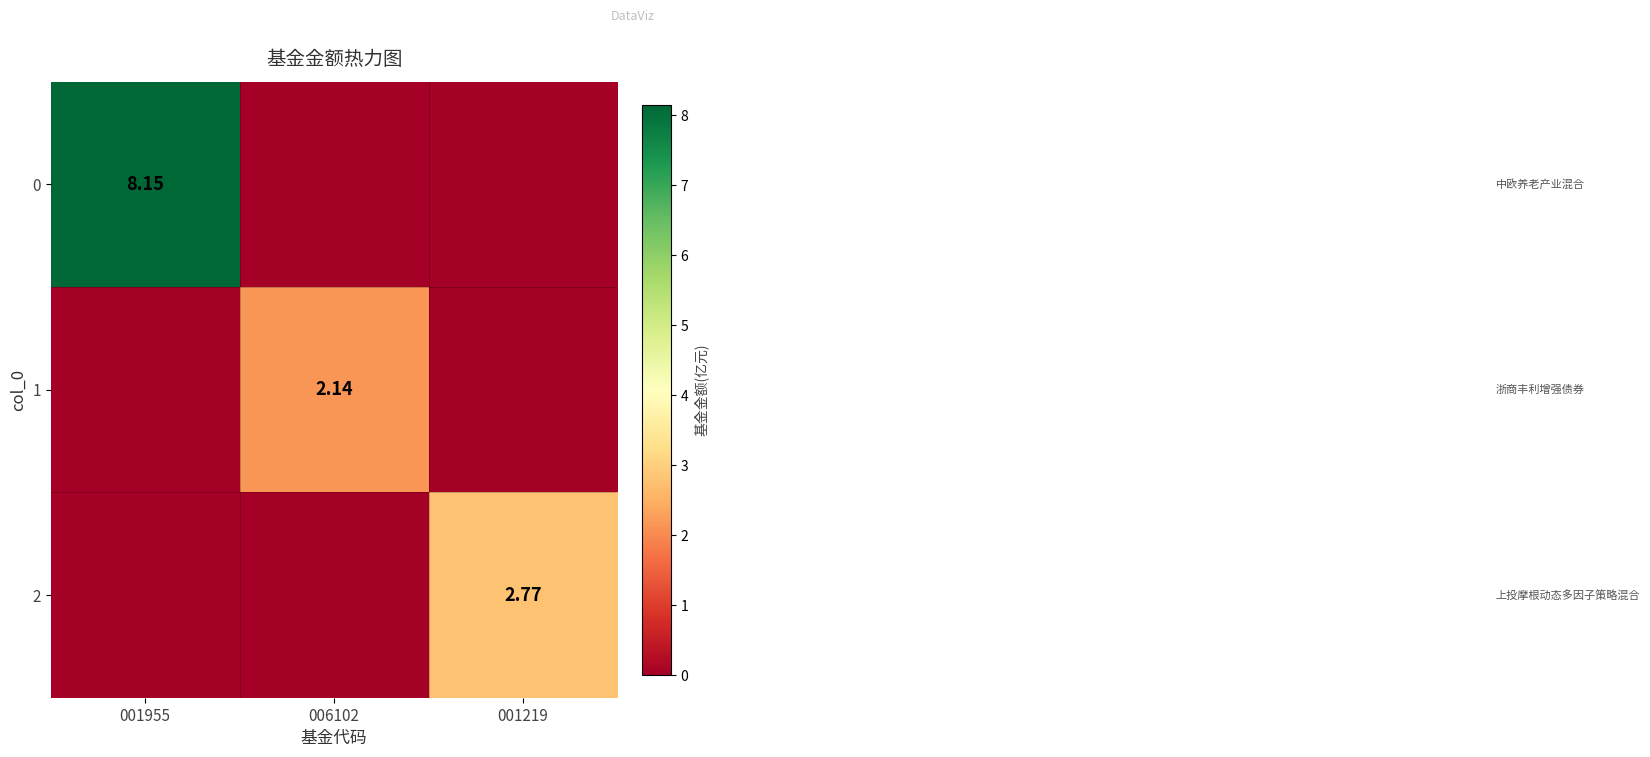

How many 2 values are between 0 and 2?

2